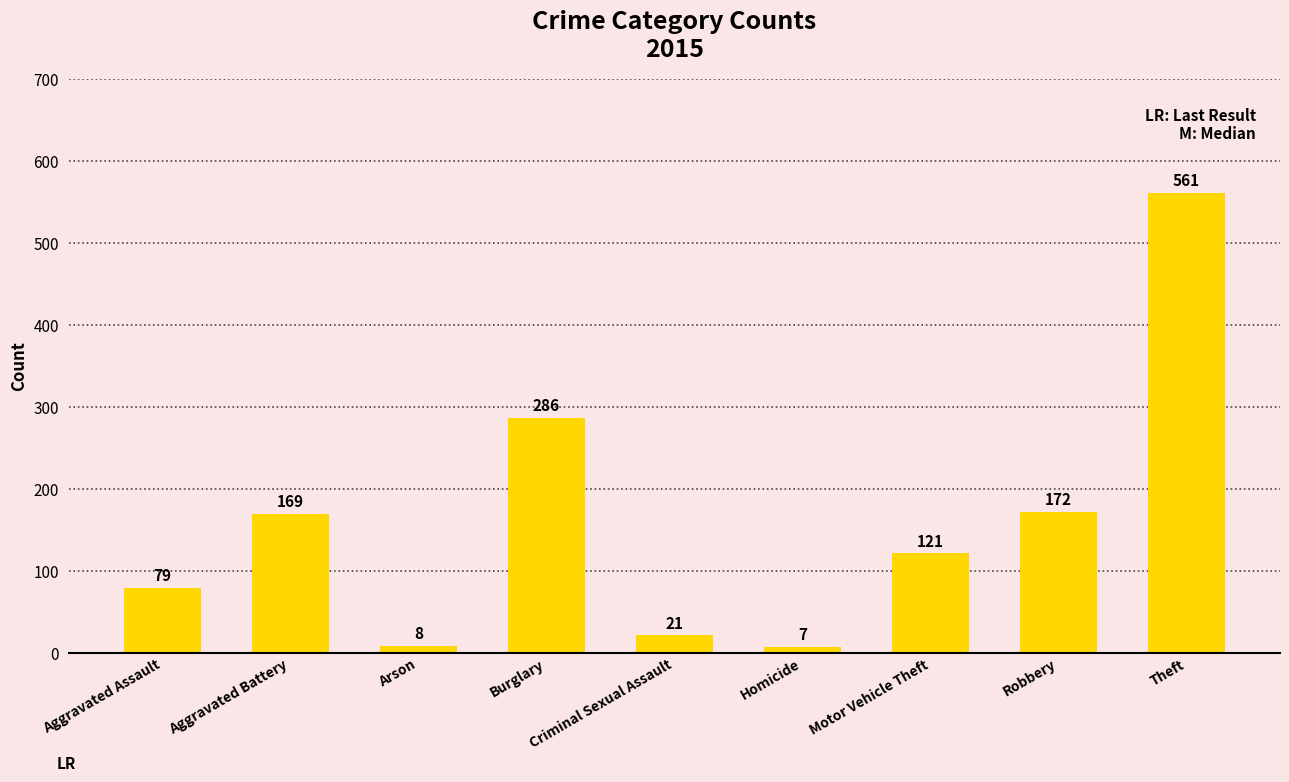

What is the sum of the values at Burglary and Robbery?

458